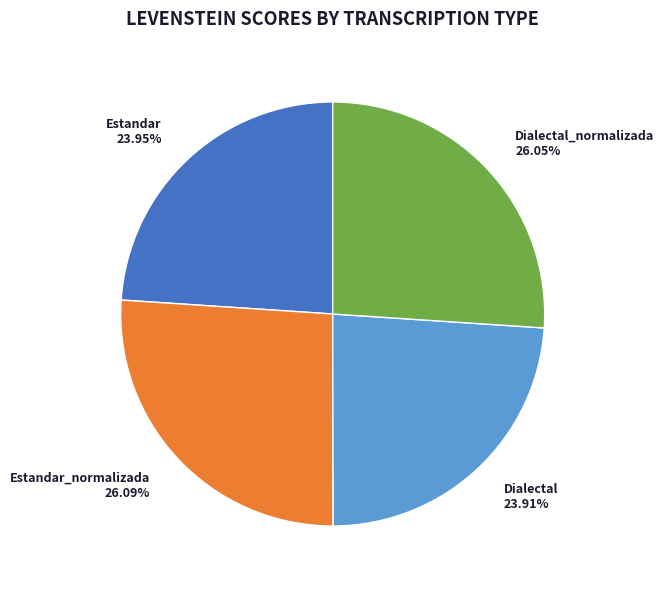

Between Estandar_normalizada 26.09% and Estandar 23.95%, which is larger?

Estandar_normalizada 26.09%